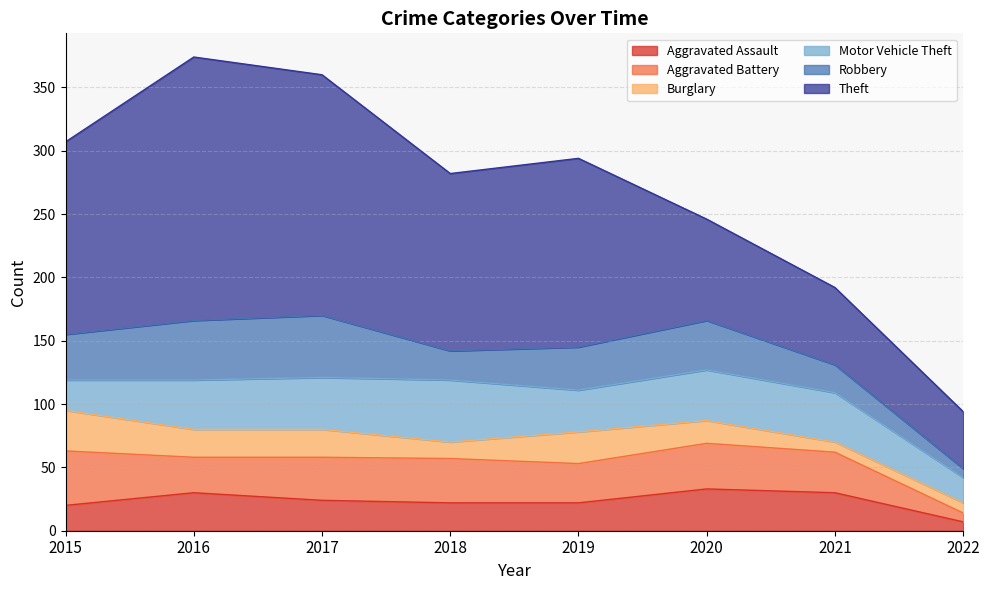

How many lines are shown in the chart?

6